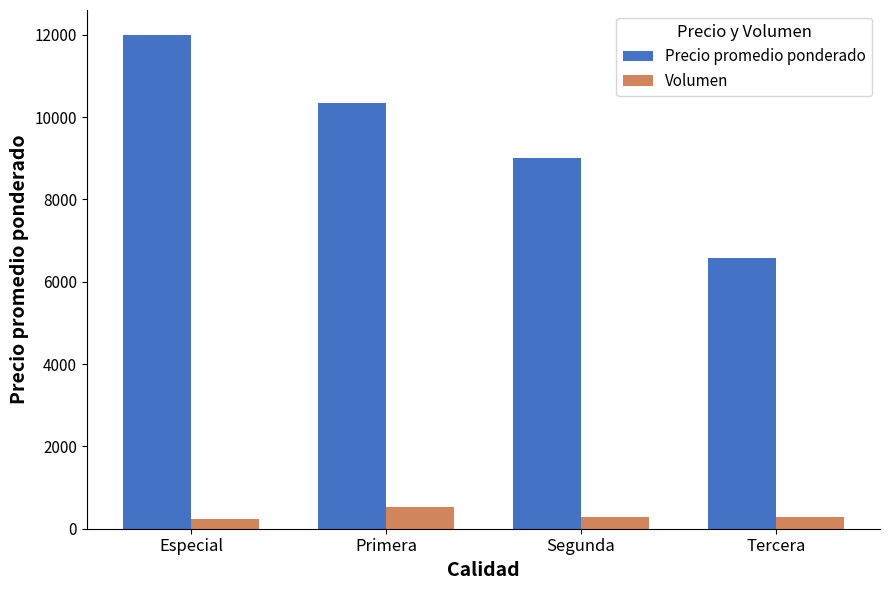

Which series has the largest range (max minus min)?

Precio promedio ponderado